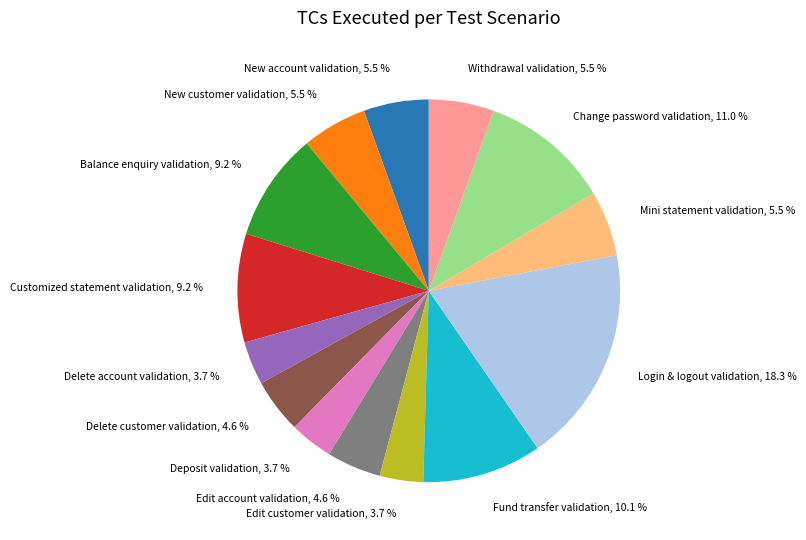

Does Edit customer validation represent more than half of the total?

No